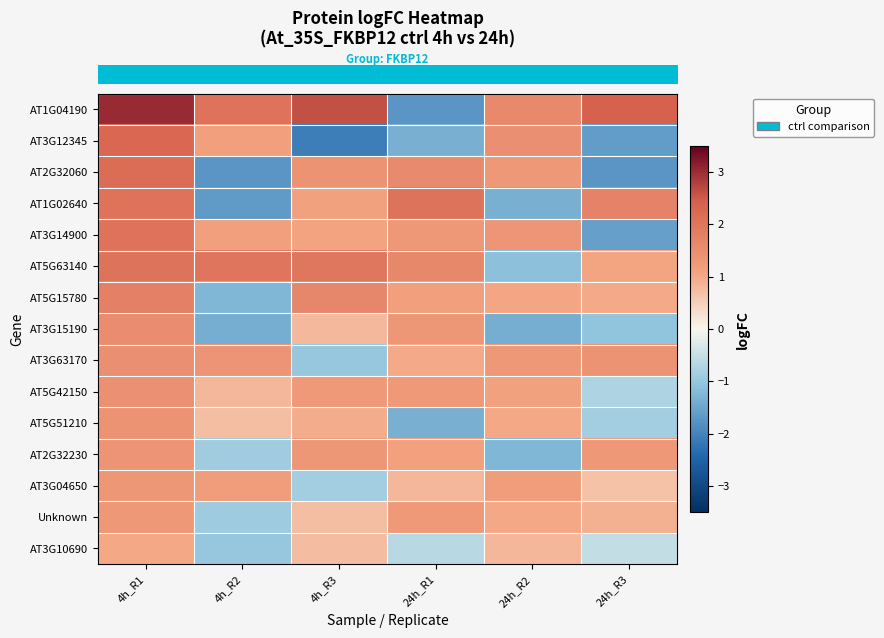

At which category is the sum across all series the highest?

4h_R1